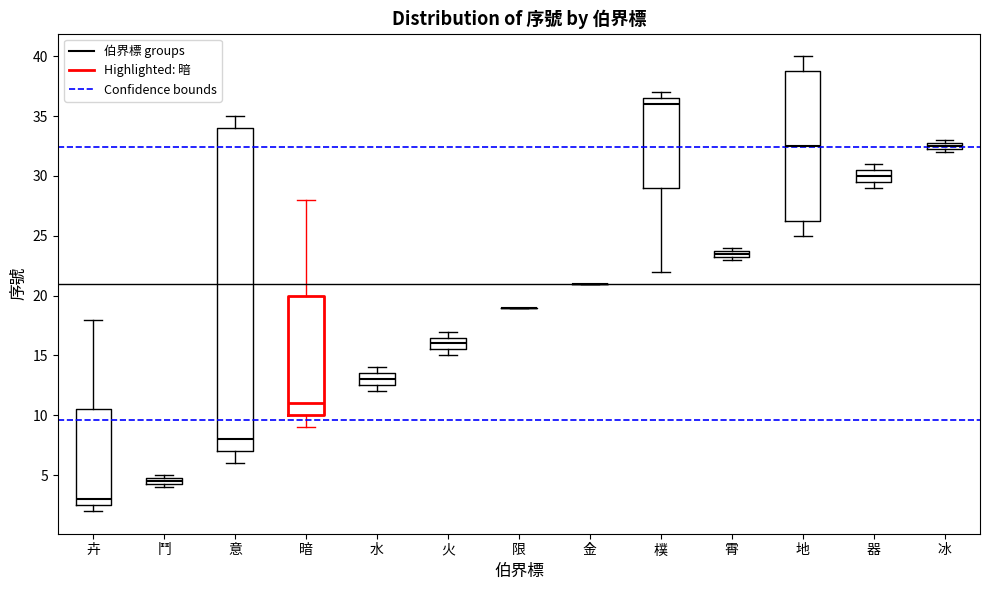

Where is the lower edge of the box for 霄 on the y-axis? The values are not printed on the chart, so give them approximately, as read against the axis.

23.5